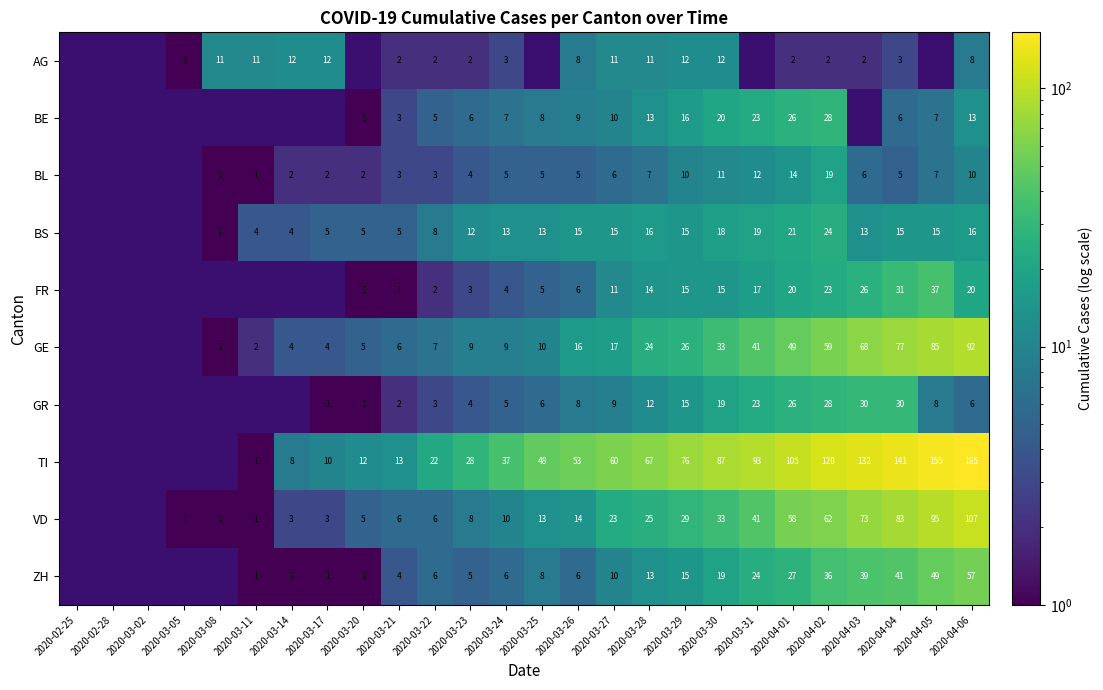

Which label corresponds to the smallest value in the chart?

2020-03-05